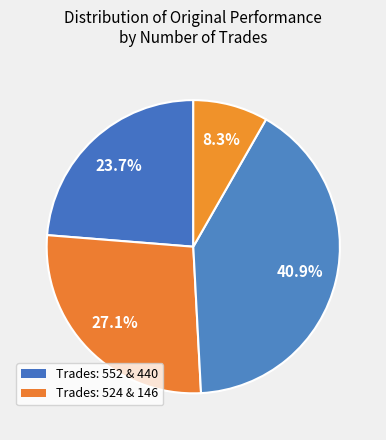

Count the number of slices in the pie.

4